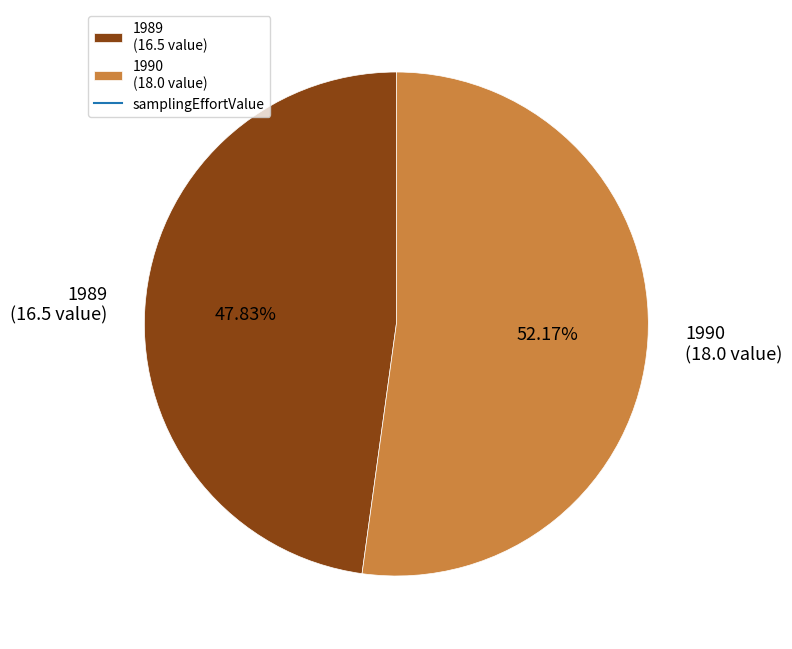

Rank the categories by value from highest to lowest.

1990 (18.0 value), 1989 (16.5 value)